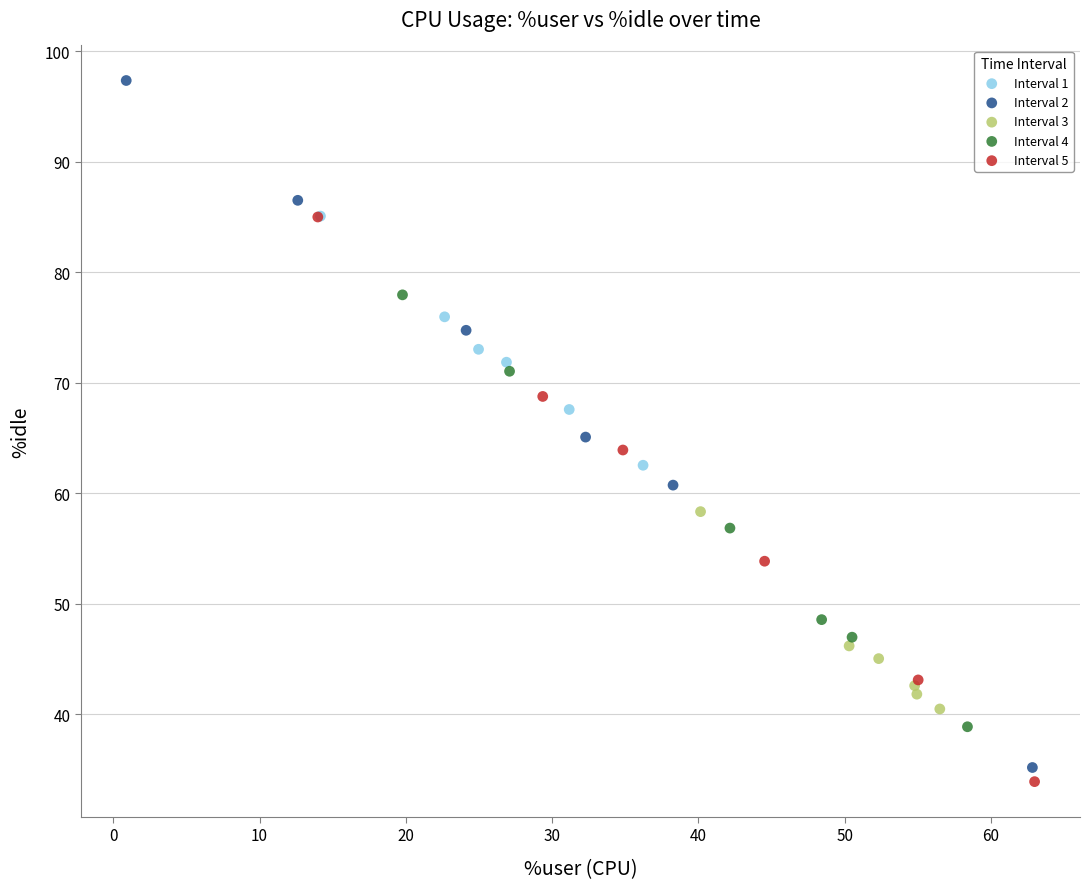

Which series reaches the maximum Y coordinate?

Interval 2